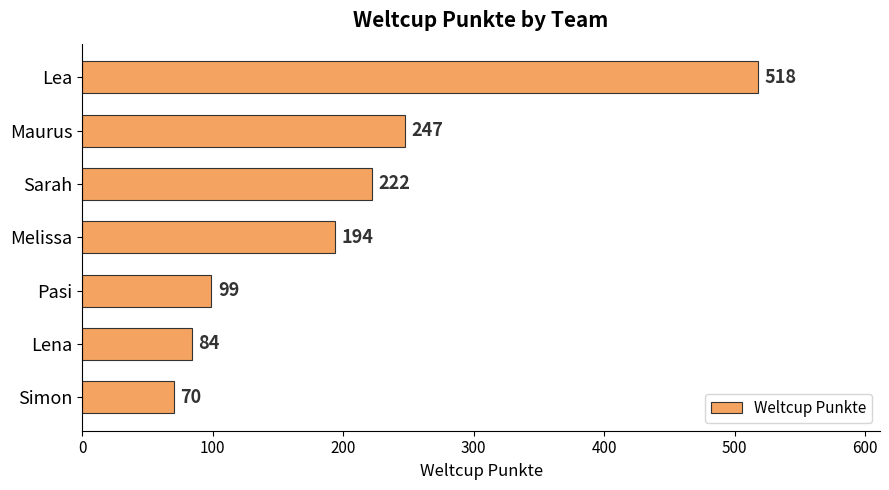

What is the difference between the maximum and second lowest values?

434